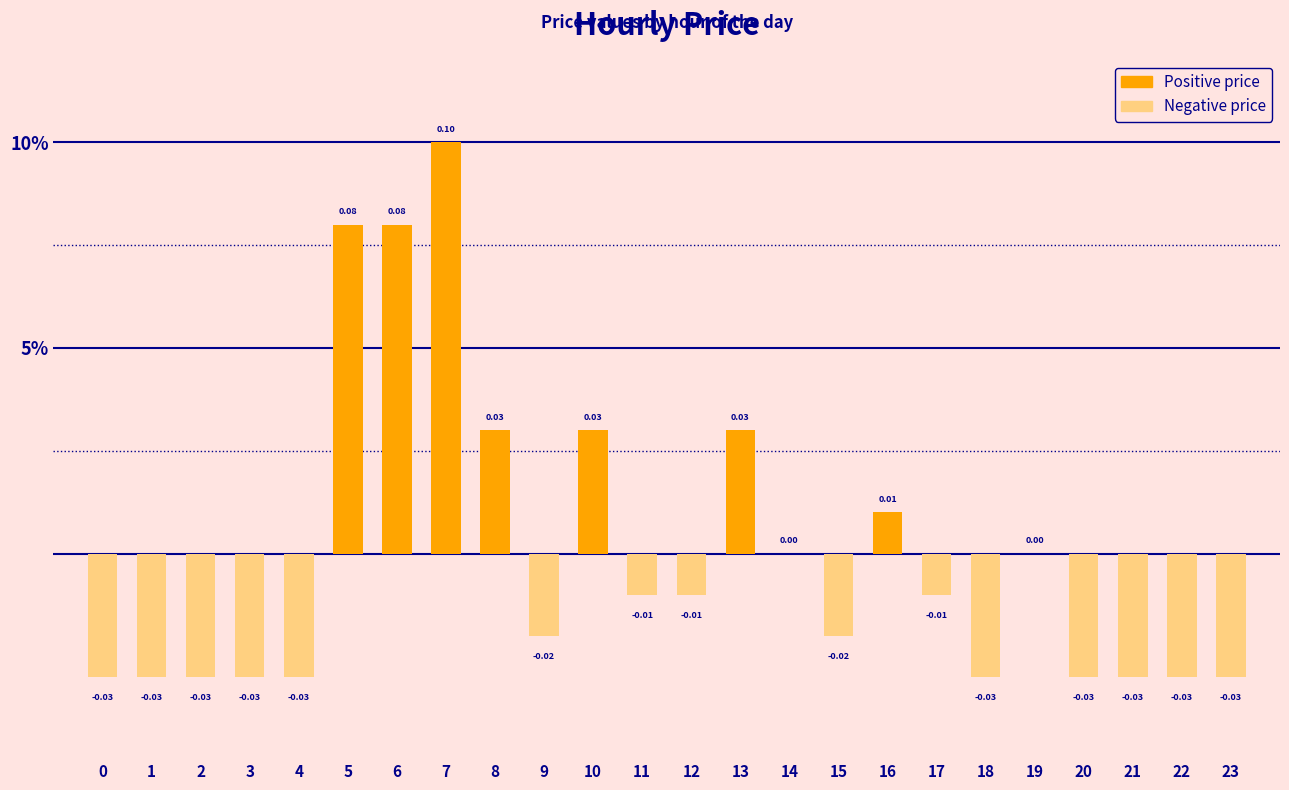

Are the bars horizontal?

No